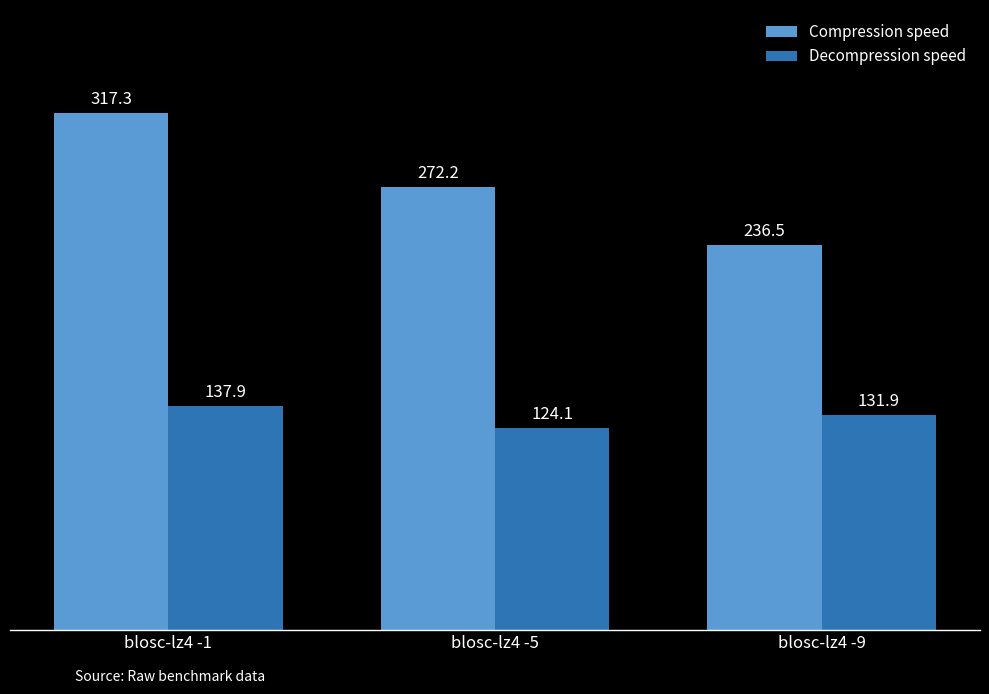

List the labels in order of Decompression speed value, largest first.

blosc-lz4 -1, blosc-lz4 -9, blosc-lz4 -5